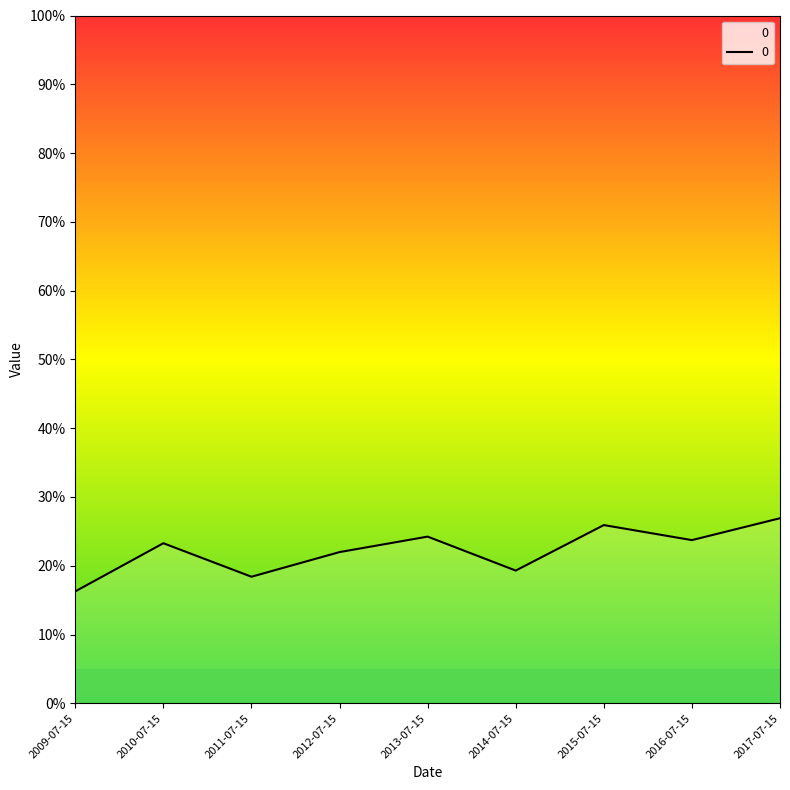

Reading left to right, transcribe all the data shown in this chart.

2009-07-15=0.2	2010-07-15=0.2	2011-07-15=0.2	2012-07-15=0.2	2013-07-15=0.2	2014-07-15=0.2	2015-07-15=0.3	2016-07-15=0.2	2017-07-15=0.3